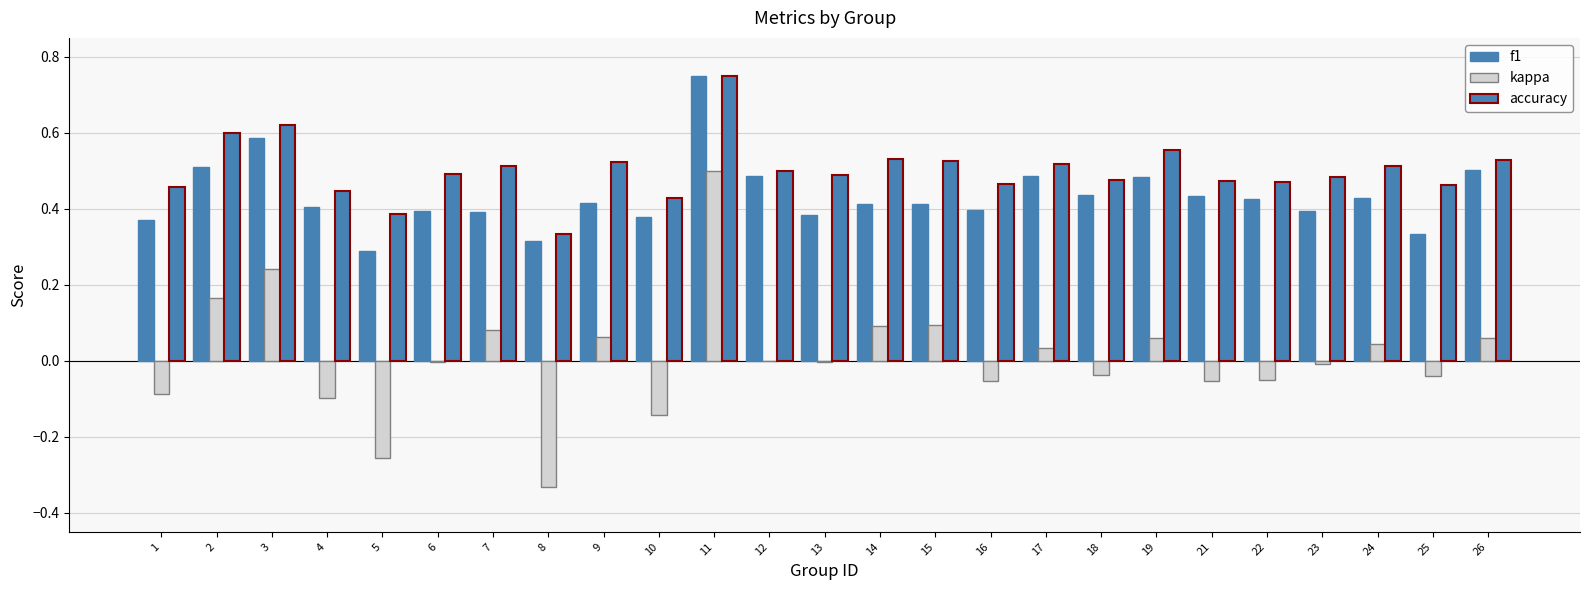

Are the bars grouped side by side (vs. stacked)?

Yes